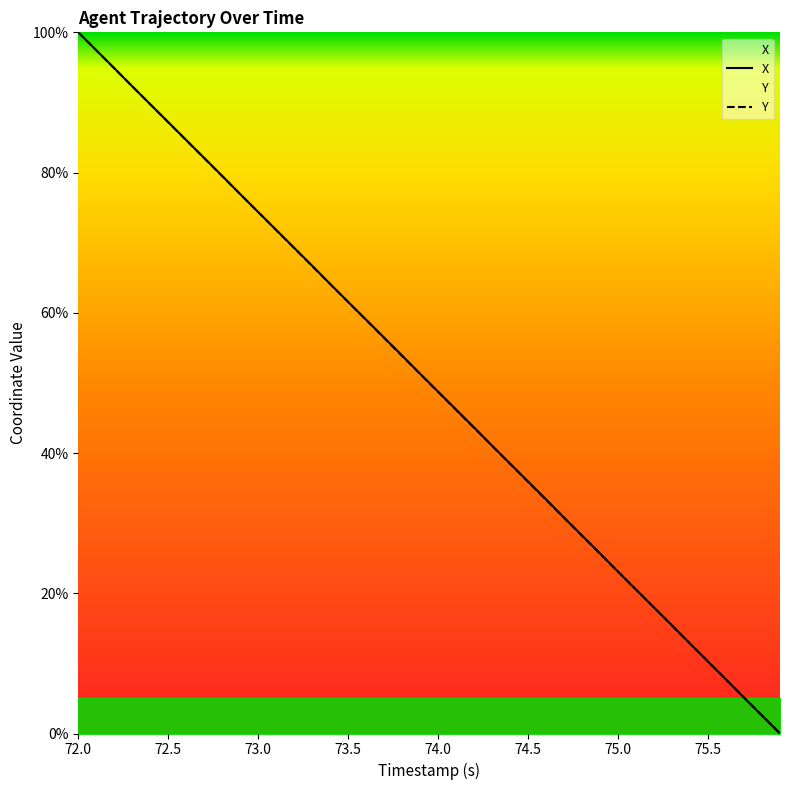

What is the value of the Y point at the 11th from the left?

74.4